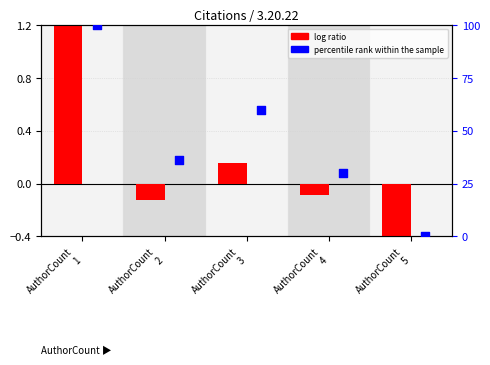

What is the total value across all series at AuthorCount
5?

-0.4